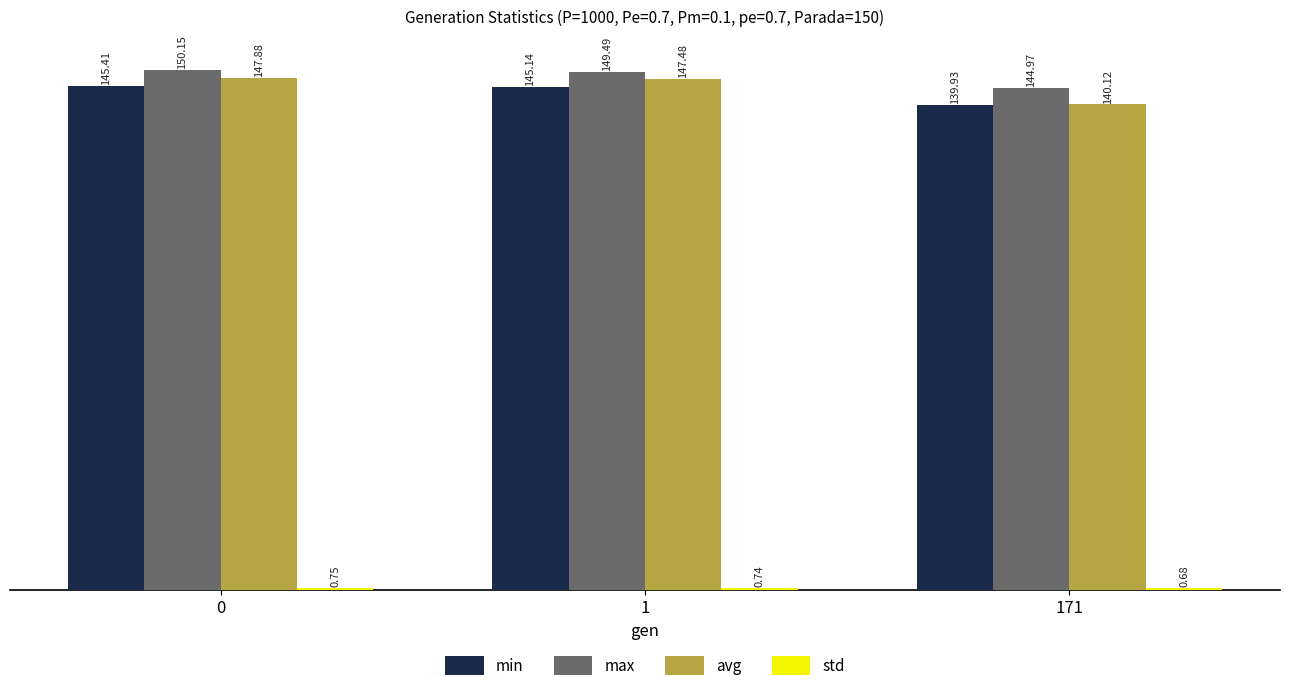

What is the value of the min bar at the 1st from the left?

145.4